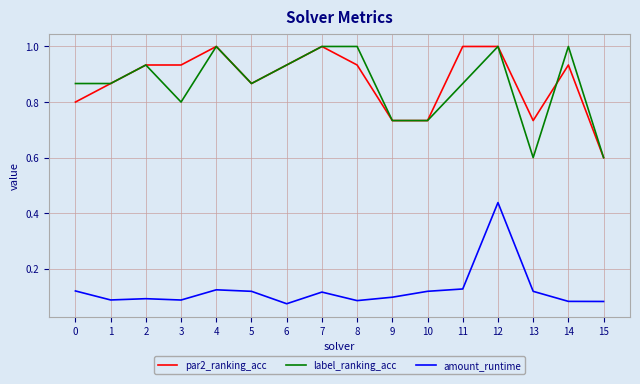

The value of par2_ranking_acc at 11 is 1.4. True or false?

False